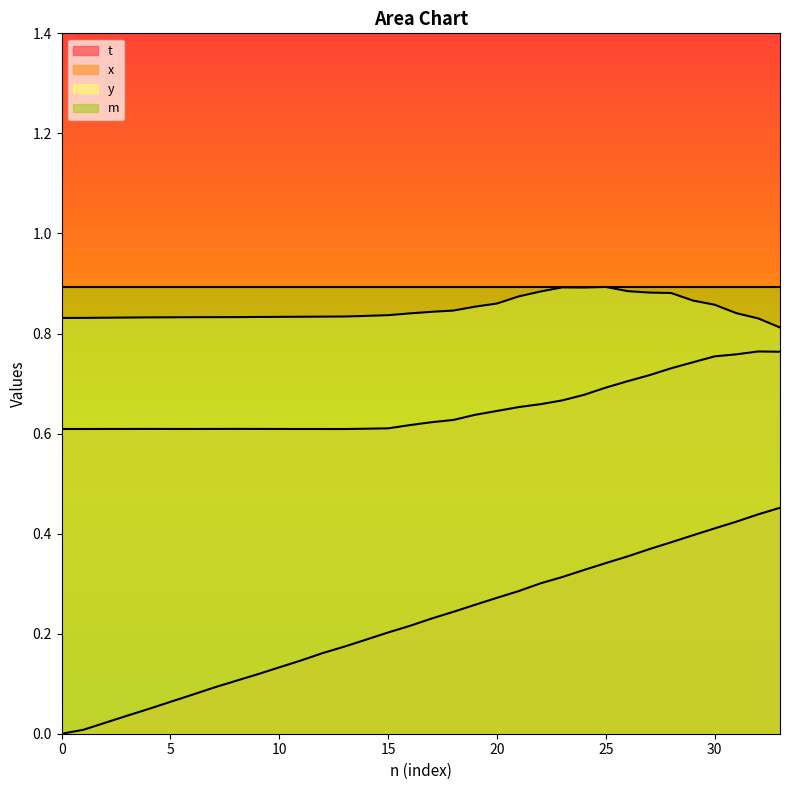

How many interior local peaks does the y series have?

2